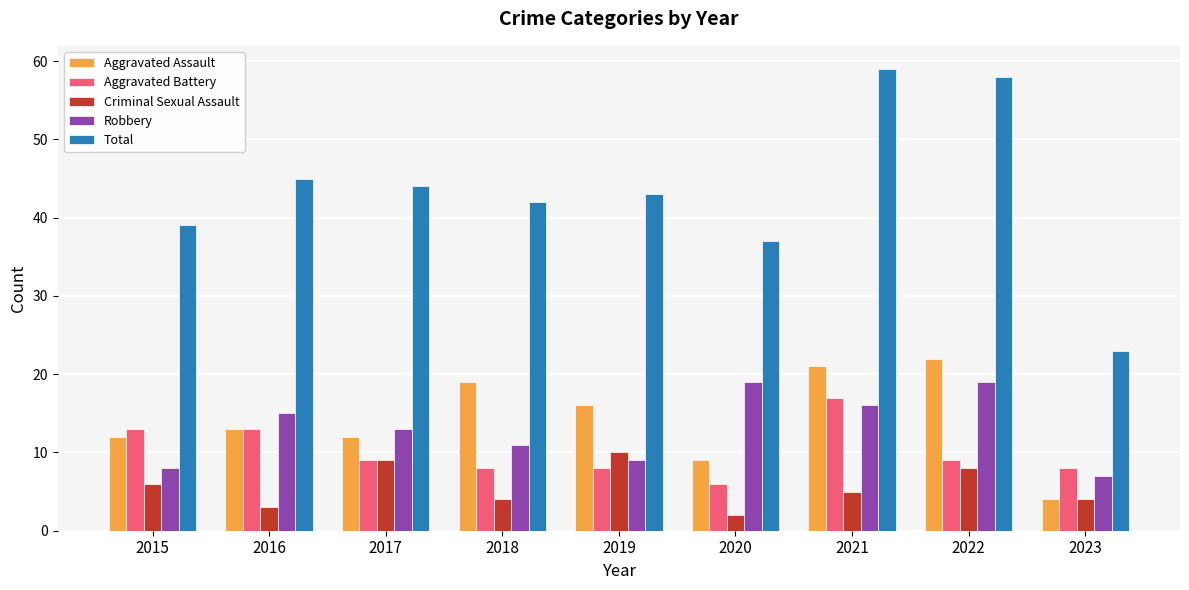

Which series changed the most between 2020 and 2021?

Total